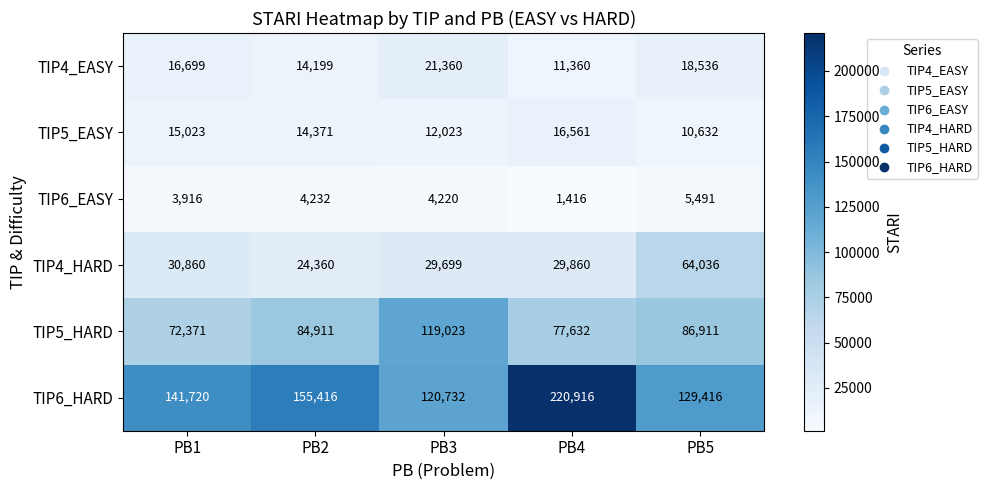

What is the difference between the second highest and minimum values in the TIP6_HARD series?

34684